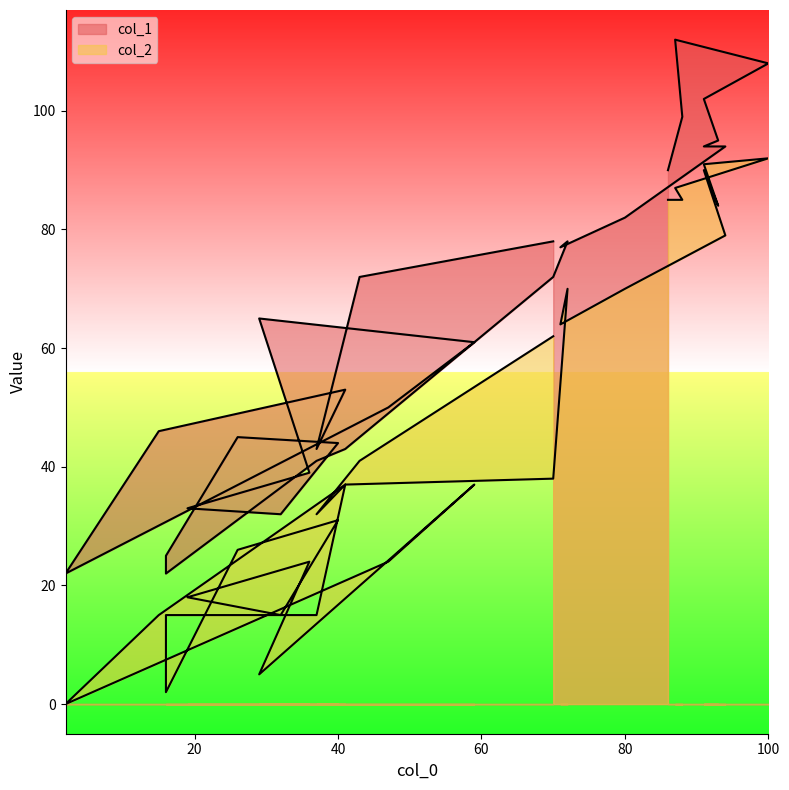

Reading right to left, list all the values displayed in this chart.

col_1: 90	99	112	108	102	95	94	94	82	77	78	72	43	41	22	25	45	44	32	33	39	65	61	50	22	46	53	43	72	78
col_2: 85	85	87	92	91	84	90	79	70	64	70	38	37	15	15	2	26	31	15	18	24	5	37	24	0	15	37	32	41	62